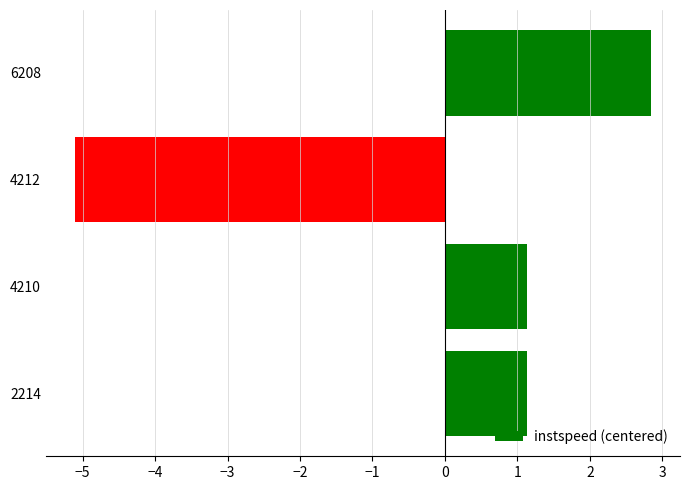

Is it true that the value at 6208 is 4.6?

False